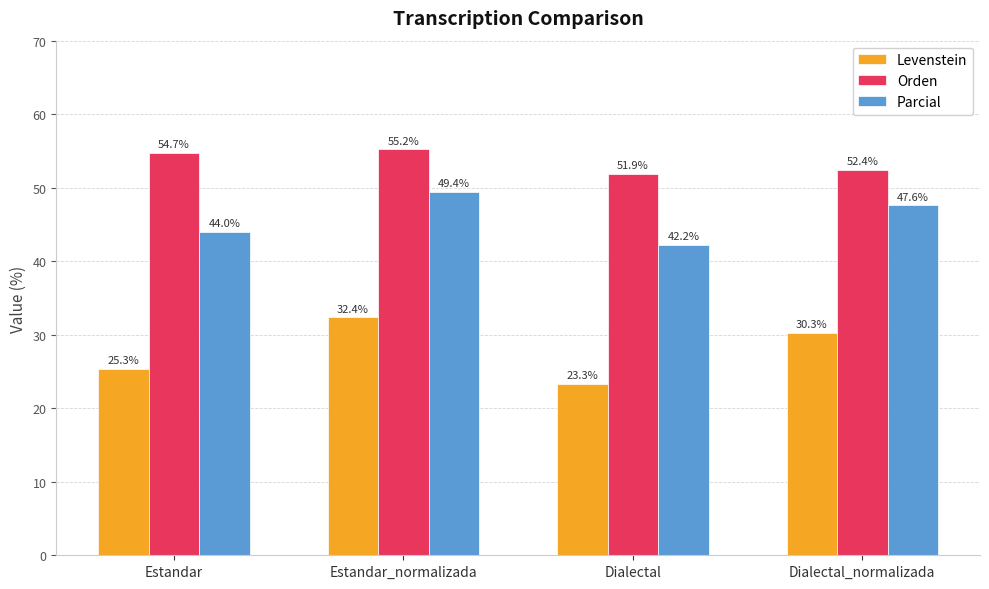

What is the label of the 1st bar from the left?

Estandar